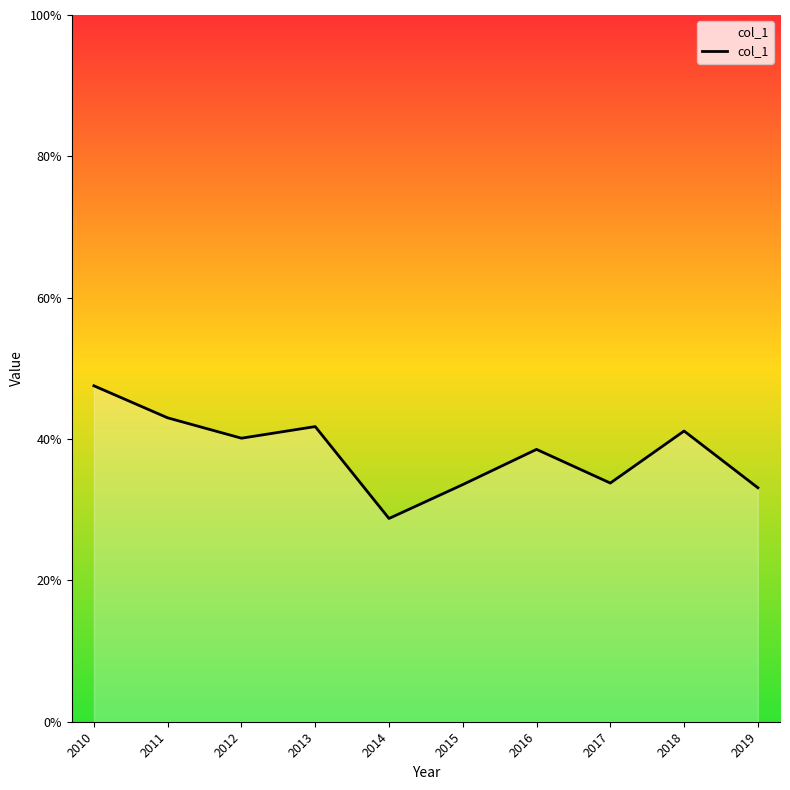

Does the chart have visible grid lines?

No